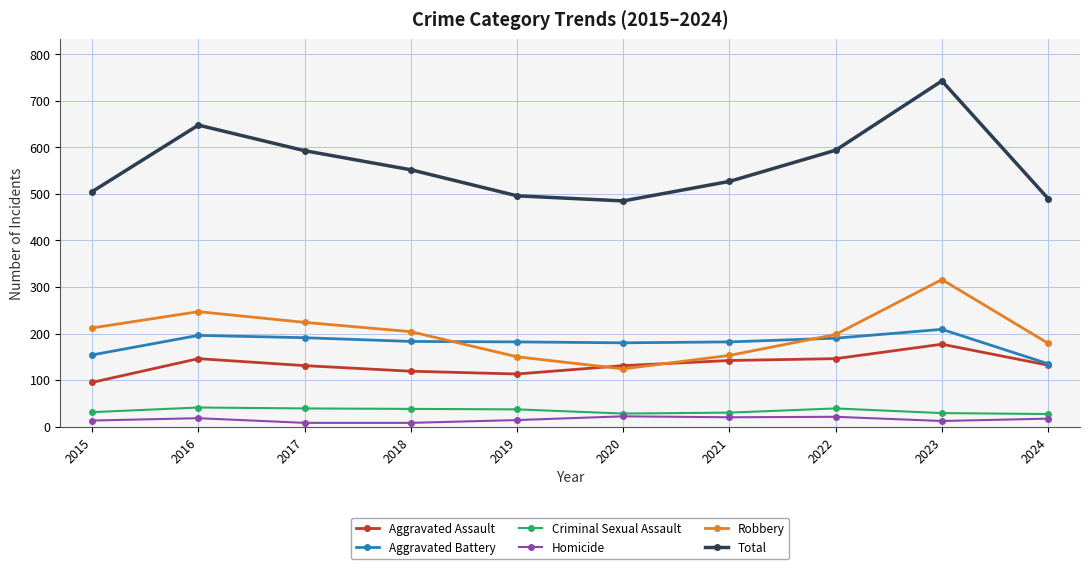

What is the difference between the Homicide values at 2022 and 2016?

3